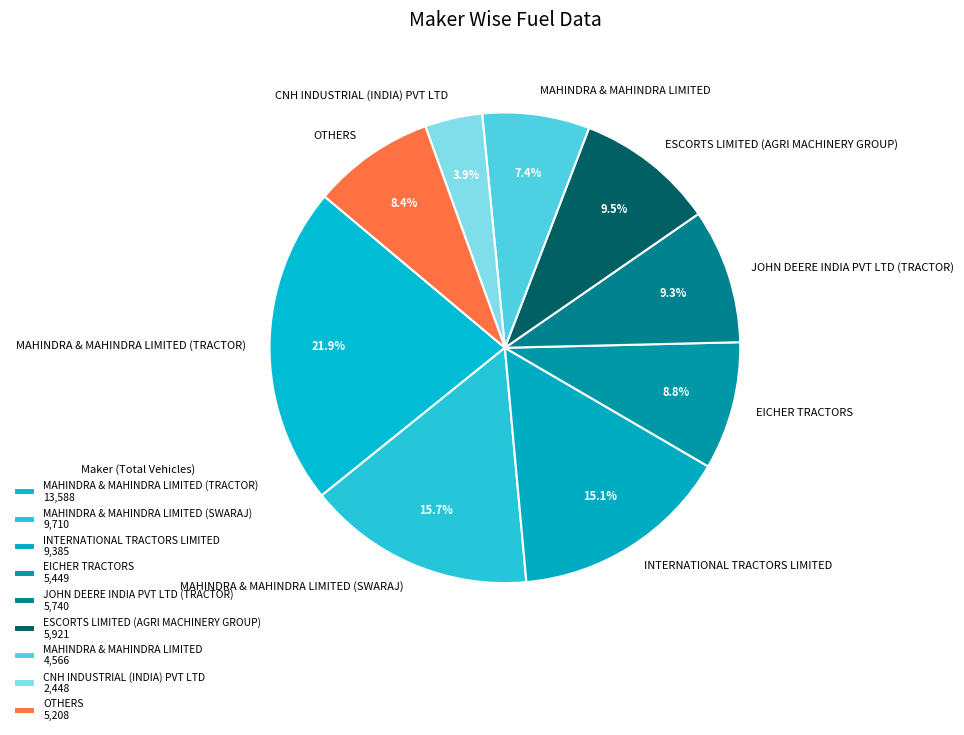

Between MAHINDRA & MAHINDRA LIMITED (SWARAJ) and MAHINDRA & MAHINDRA LIMITED (TRACTOR), which is larger?

MAHINDRA & MAHINDRA LIMITED (TRACTOR)